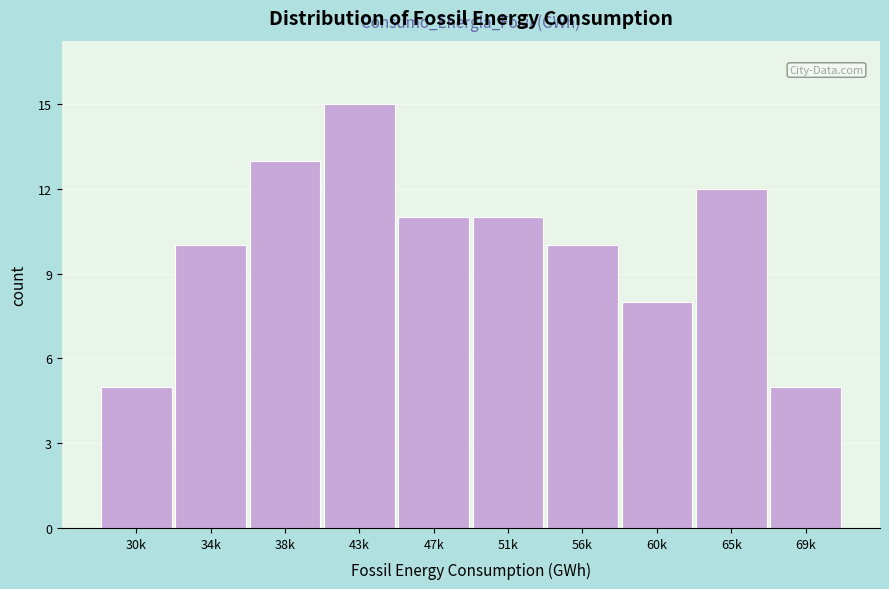

Reading left to right, extract all data points from this chart.

5	10	13	15	11	11	10	8	12	5